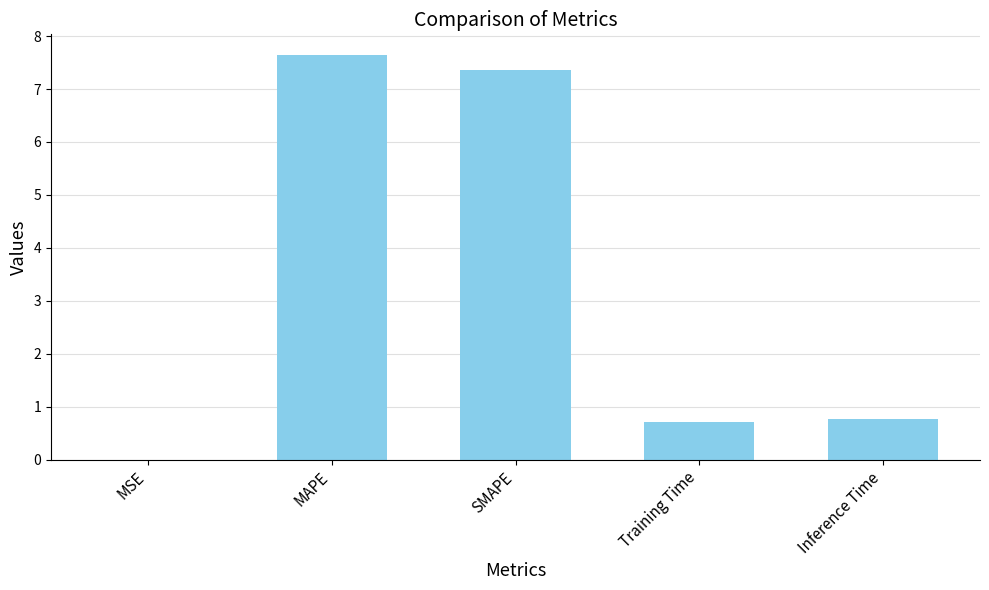

Are the bars grouped side by side (vs. stacked)?

No